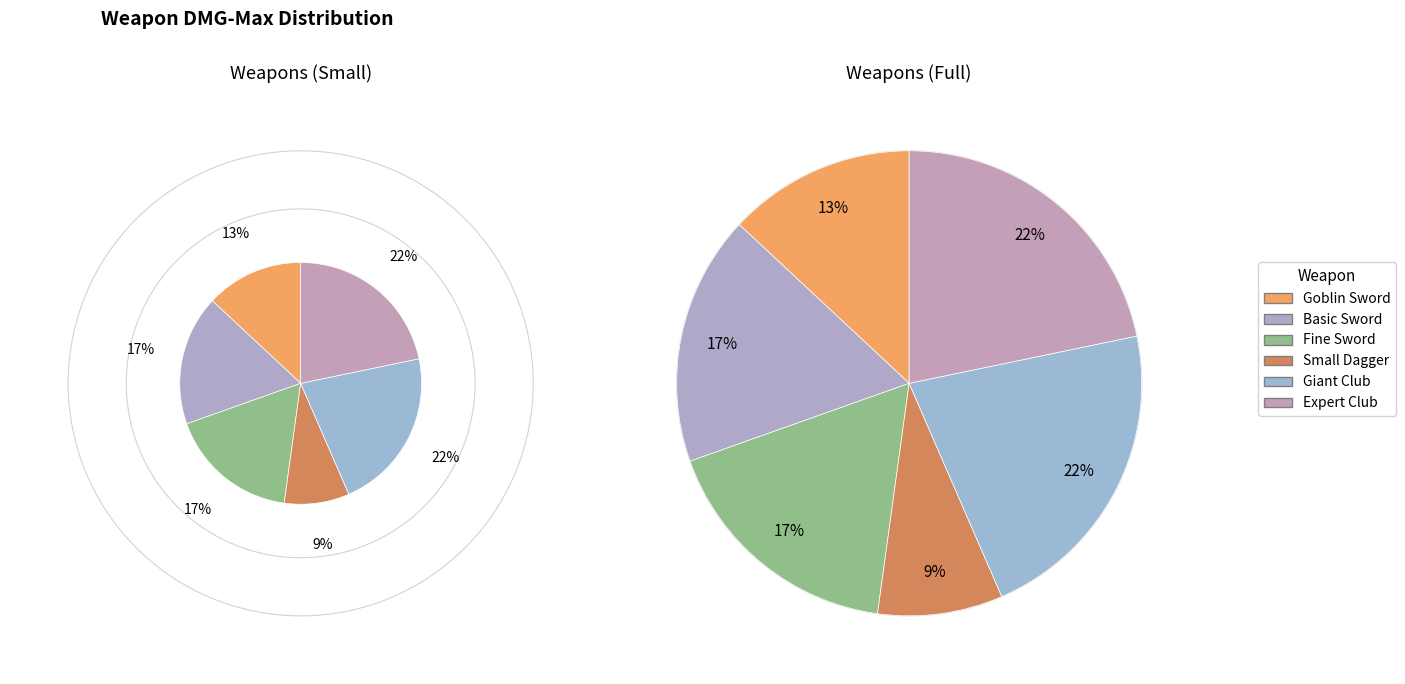

Rank the categories by value from highest to lowest.

Giant Club, Expert Club, Basic Sword, Fine Sword, Goblin Sword, Small Dagger